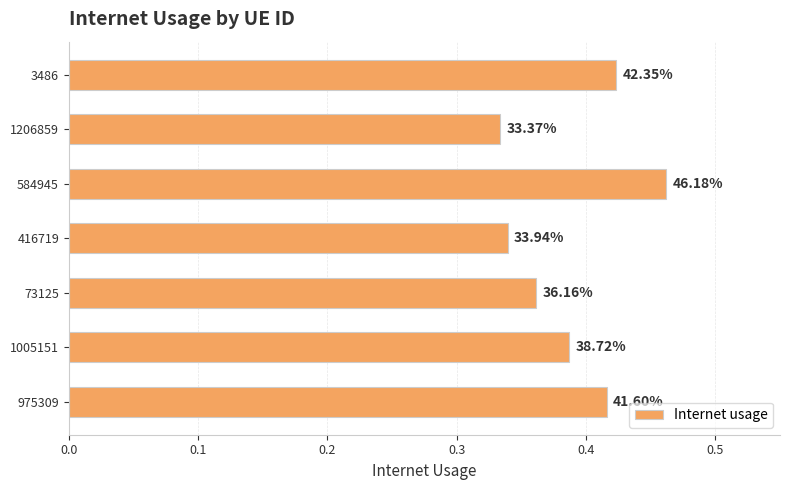

What is the greatest value displayed?

0.5